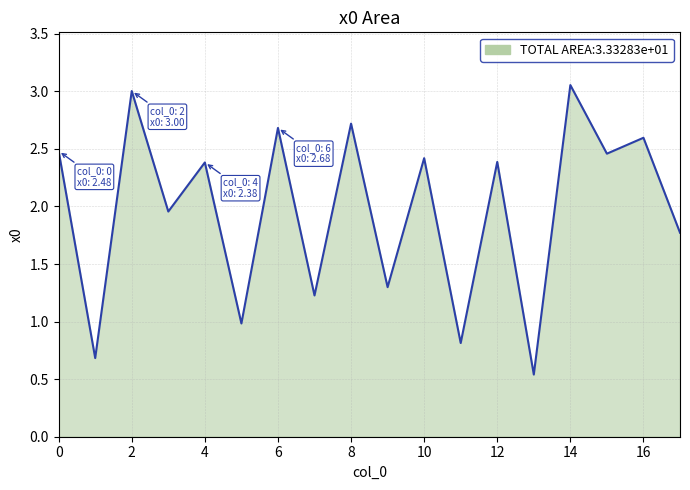

How many lines are shown in the chart?

1